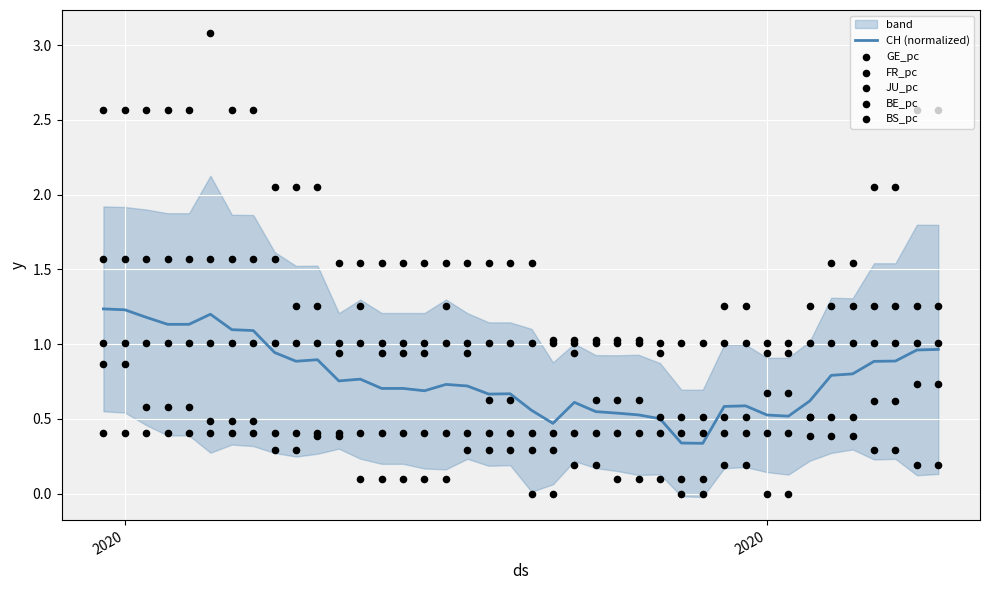

Which series contains the highest Y value?

FR_pc